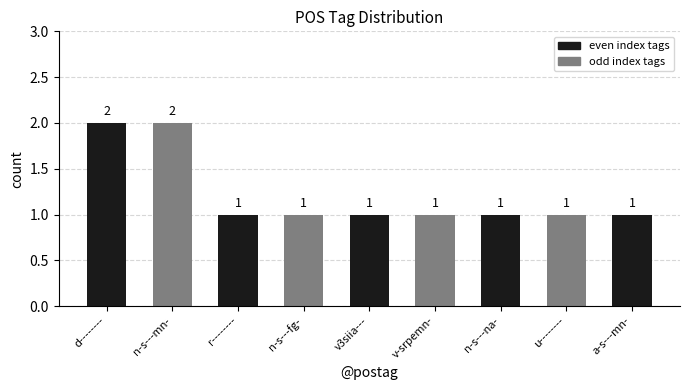

Approximately how many times larger is the value at v-srpemn- compared to d--------?

0.5